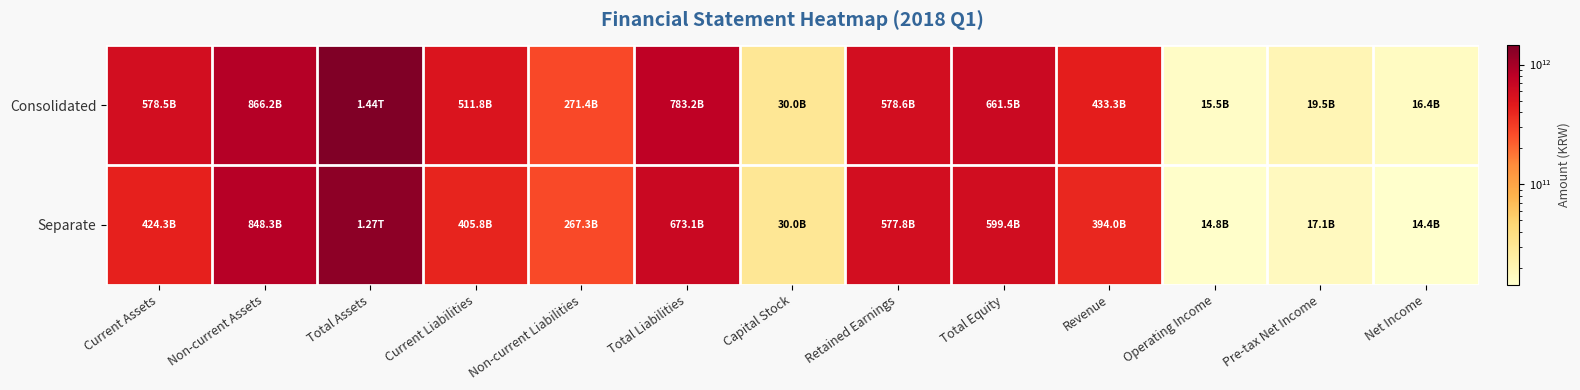

What is the maximum value shown in the chart?

1444709364648